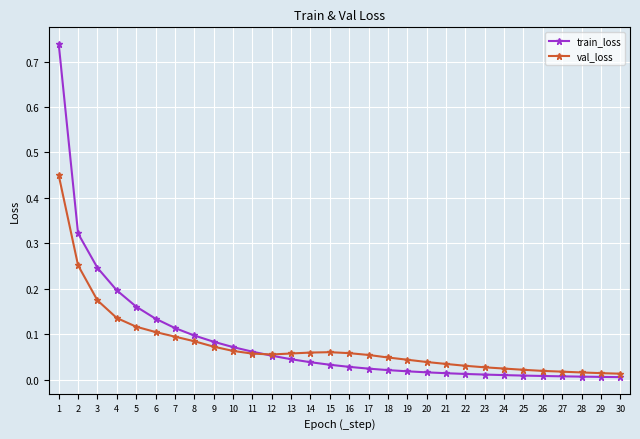

Between 4 and 27, which series saw the biggest shift?

train_loss